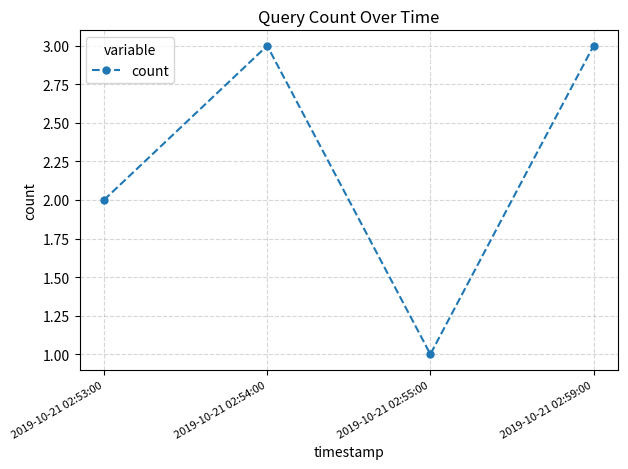

Is it true that the value at 2019-10-21 02:59:00 is 3?

True